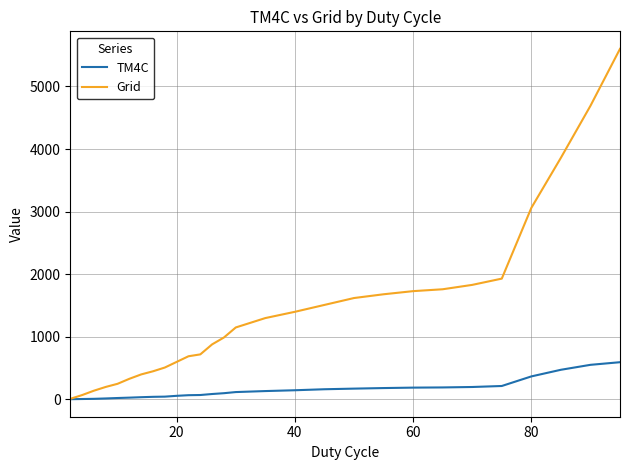

Which series has the largest range (max minus min)?

Grid